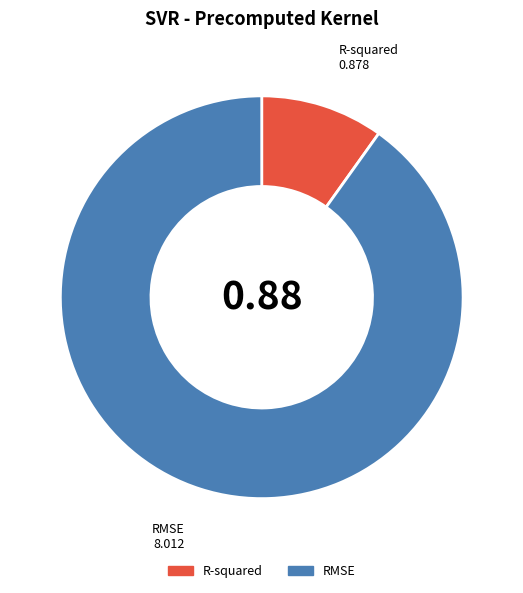

Count the number of slices in the pie.

2